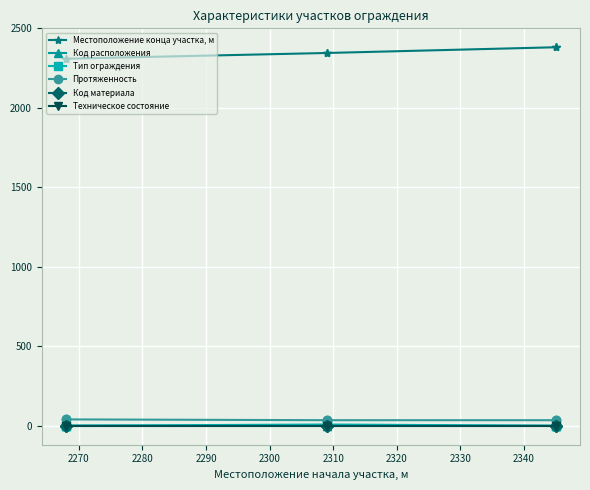

Is it true that Код материала equals 0 at 2260?

False